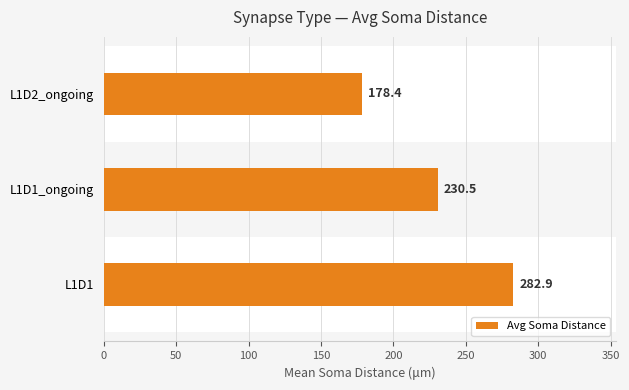

How many series are shown in this chart?

1